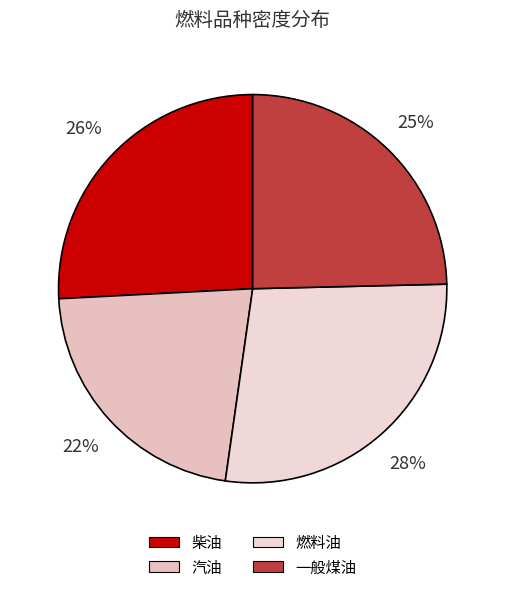

Count the number of slices in the pie.

4